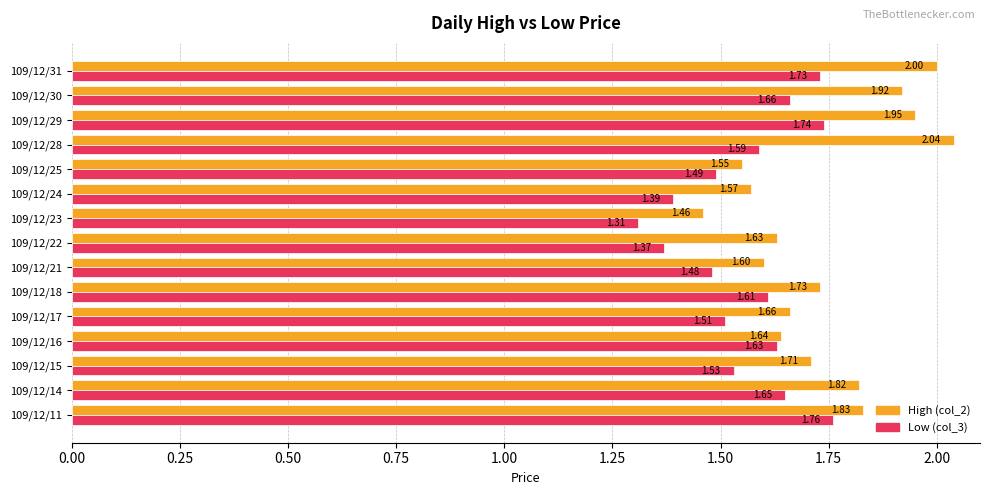

What is the average value of the Low (col_3) series?

1.6